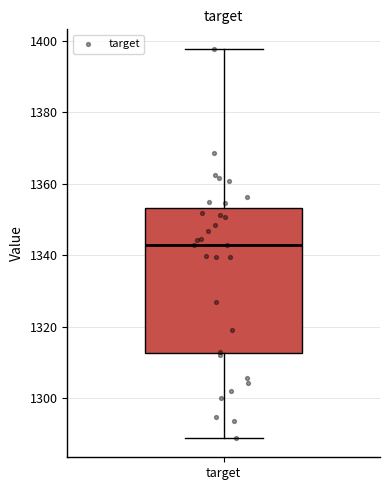

Read this box plot against the y-axis: the position of the median line, the range covered by the box, and the ends of both whiskers. The values are not printed on the chart, so give them approximately, as read against the axis.

median 1342, box 1312 to 1354, whiskers 1288 to 1398